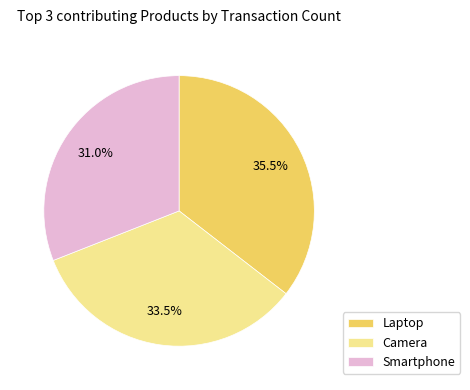

Rank the categories by value from highest to lowest.

Laptop, Camera, Smartphone